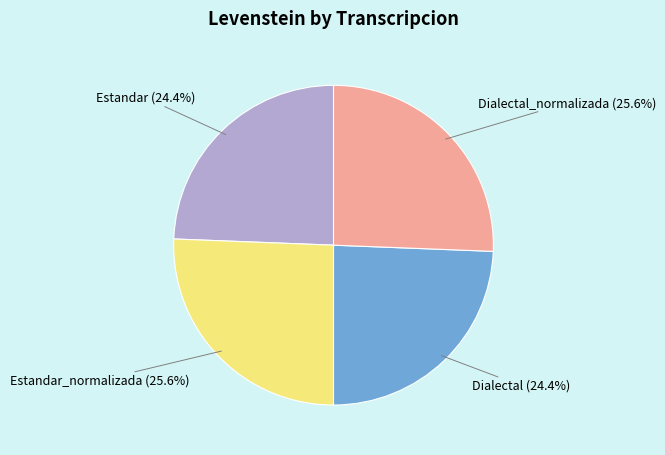

To the nearest percent, what is the average slice percentage?

25%